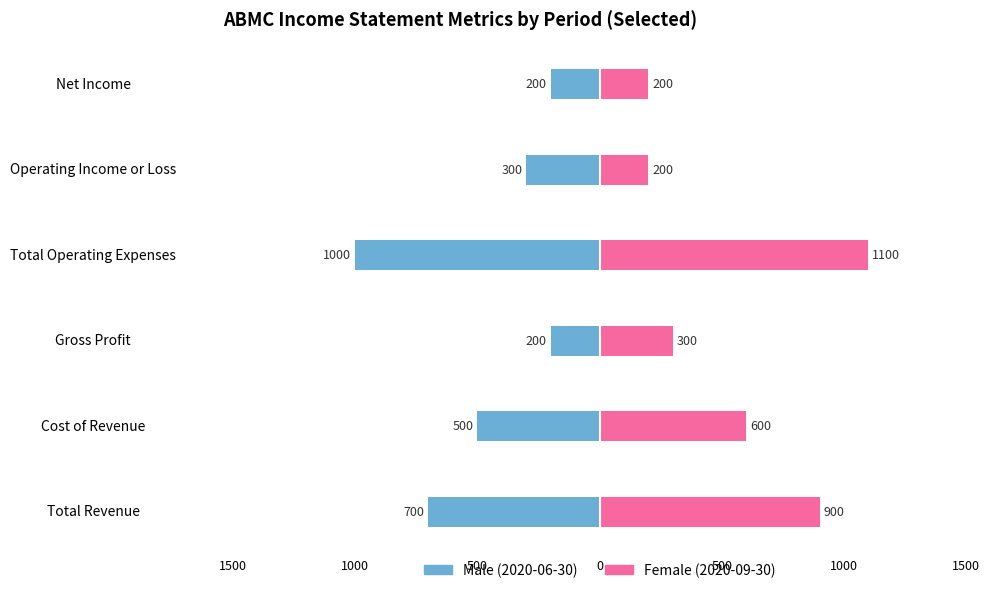

Are the bars grouped side by side (vs. stacked)?

Yes